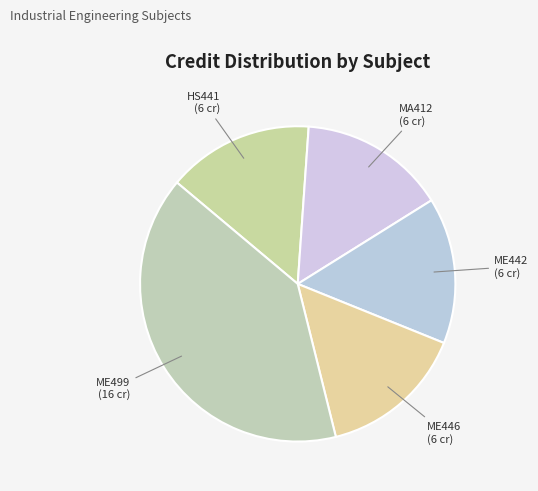

Which slice is the largest?

ME499